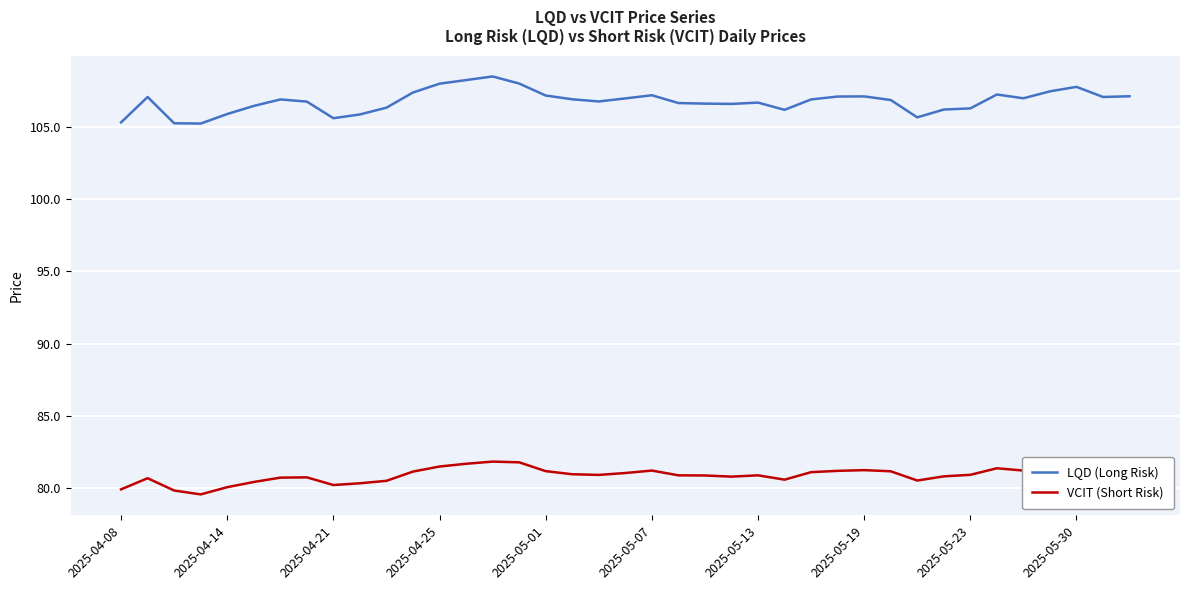

What is the maximum value for LQD (Long Risk)?

108.5